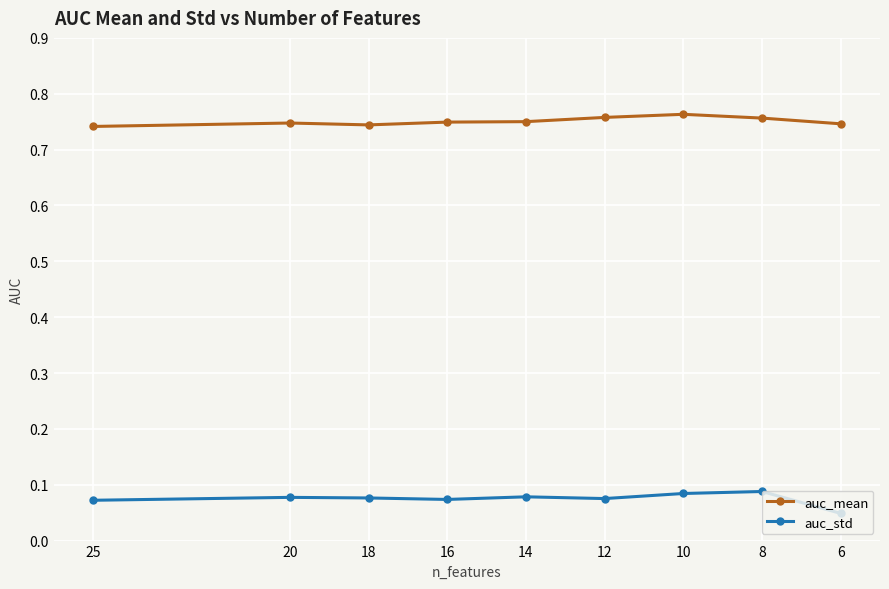

Which has a higher value, 14 or 6?

14